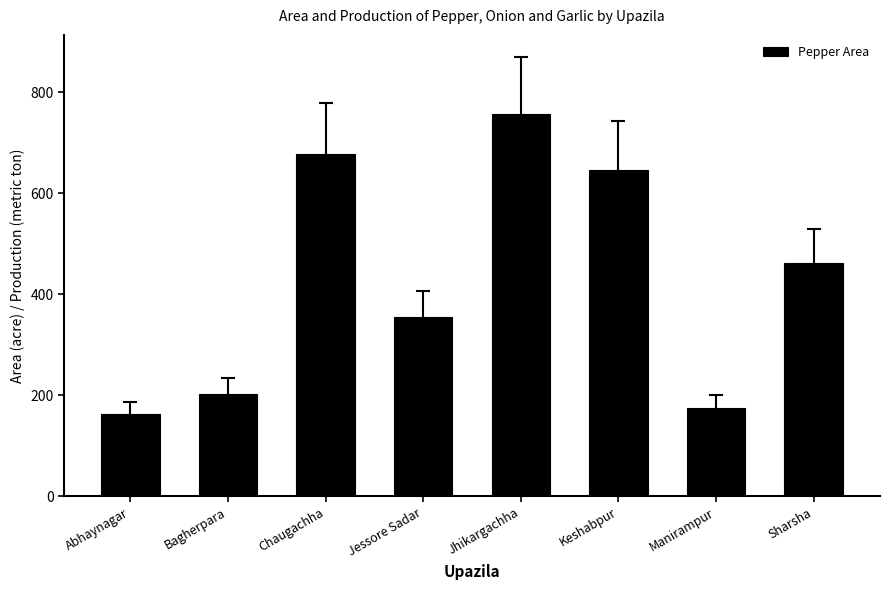

What is the approximate value at Keshabpur, to the nearest 50?

650